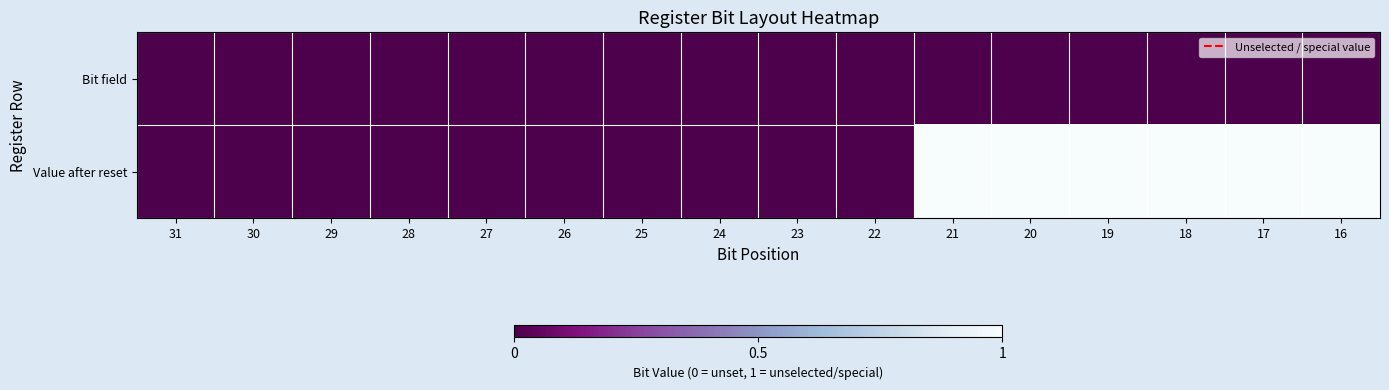

Reading left to right, what are all the values shown in this chart?

Bit field: 31=0	30=0	29=0	28=0	27=0	26=0	25=0	24=0	23=0	22=0	21=0	20=0	19=0	18=0	17=0	16=0
Value after reset: 31=0	30=0	29=0	28=0	27=0	26=0	25=0	24=0	23=0	22=0	21=1	20=1	19=1	18=1	17=1	16=1